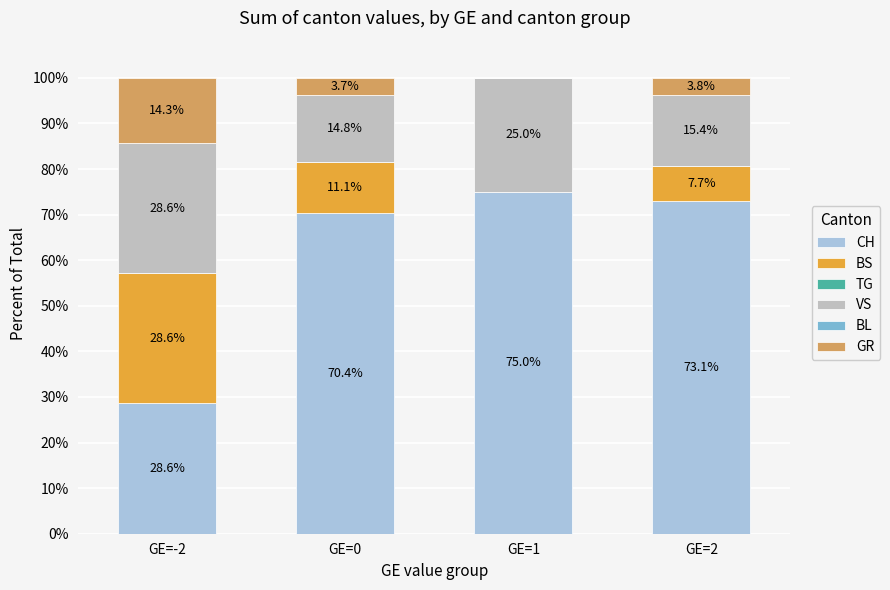

What is the total value across all series at GE=2?

100.0